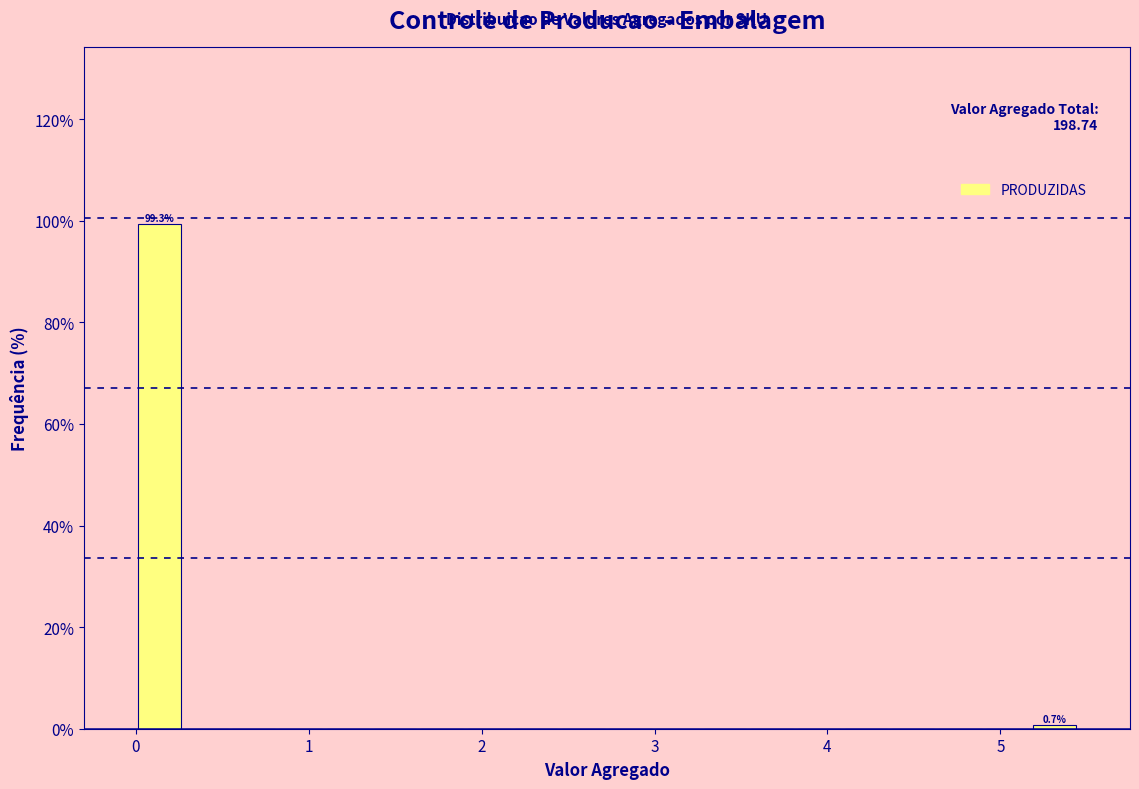

Around what value on the x-axis is the tallest bar? Give the approximate position of its centre, as read against the axis.

0.1